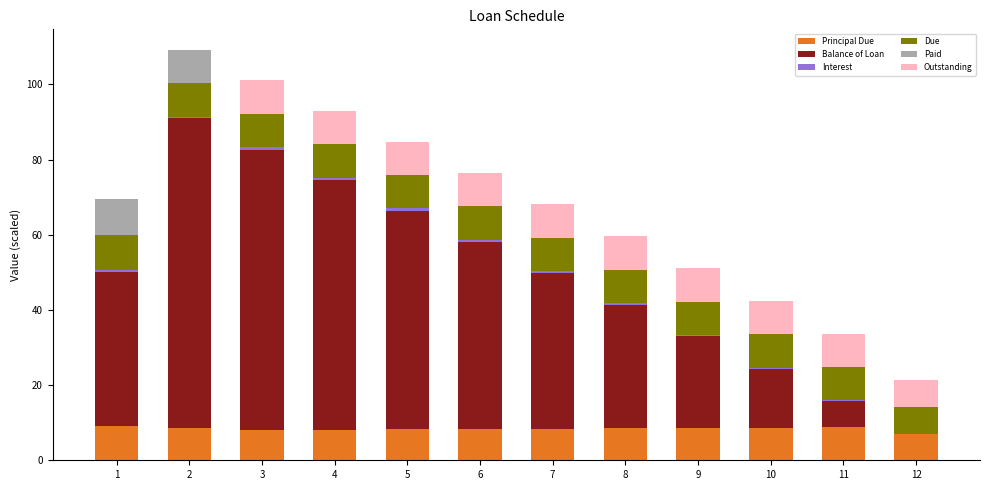

The Interest series shows 0.2 at 10. True or false?

True